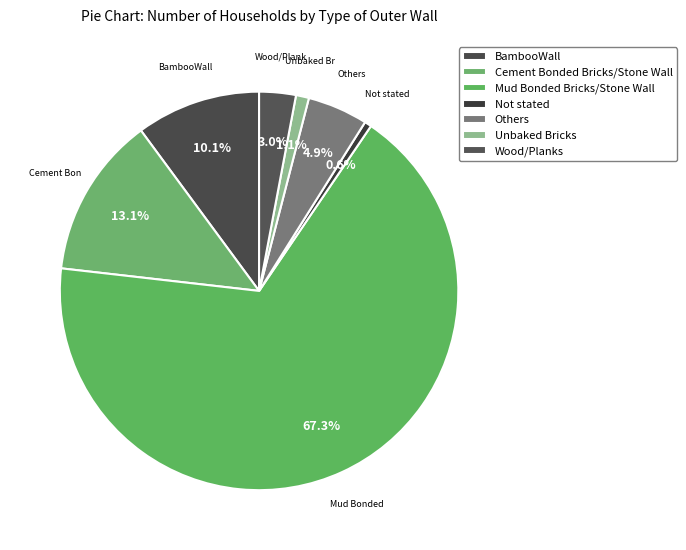

To the nearest percent, what percentage of the pie is Wood/Planks?

3%